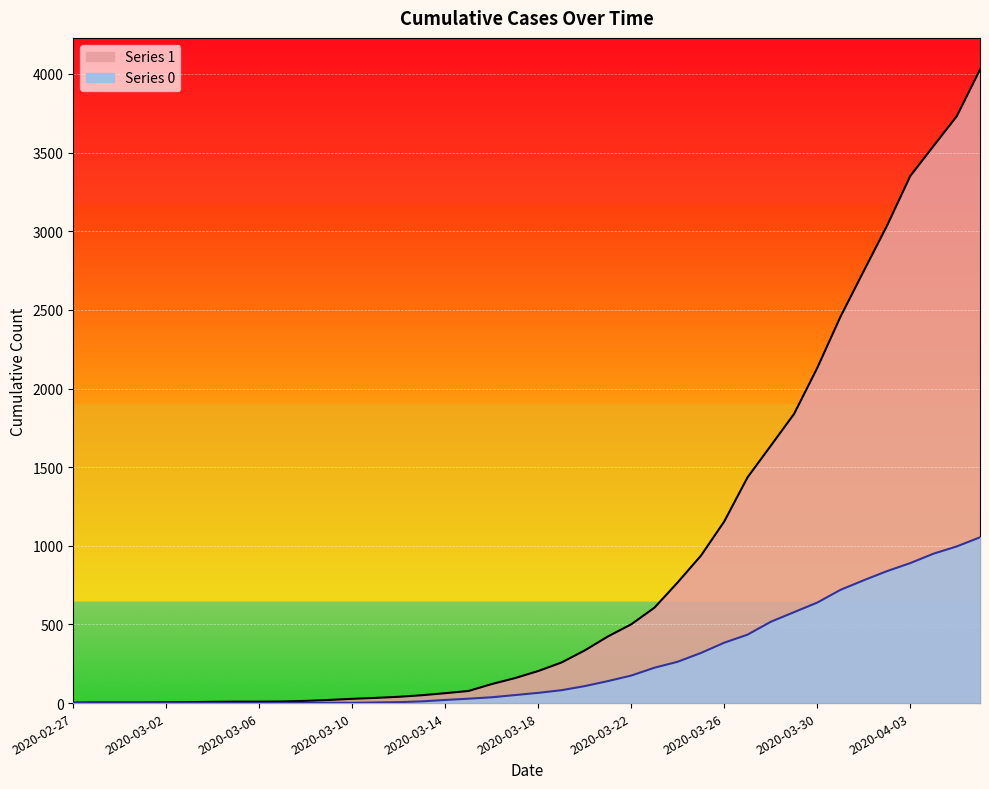

True or false: 0 and 1 intersect in this chart.

False